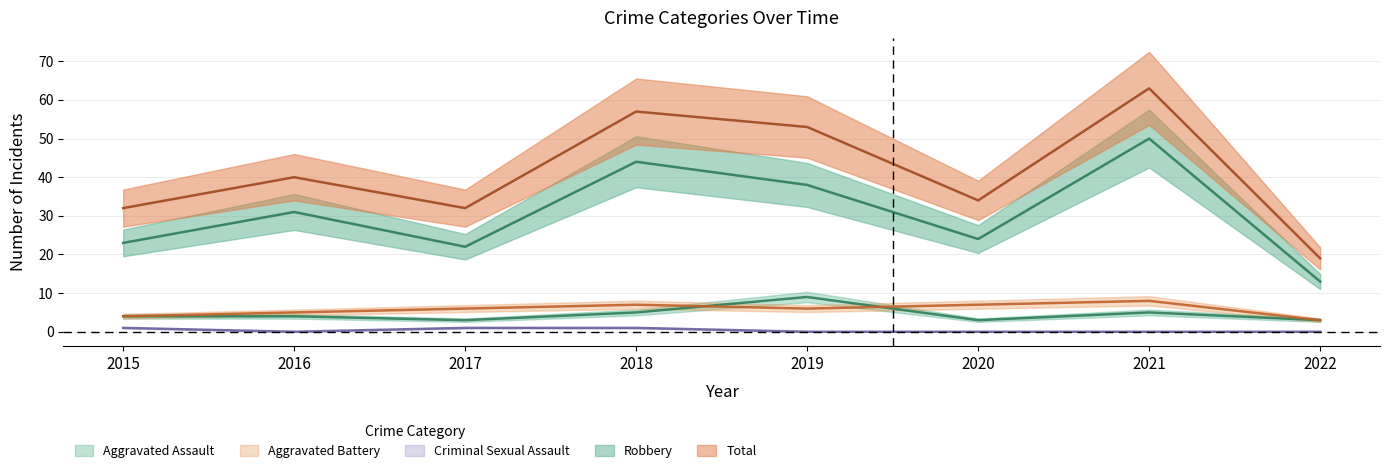

What is the average value of the Aggravated Assault series?

4